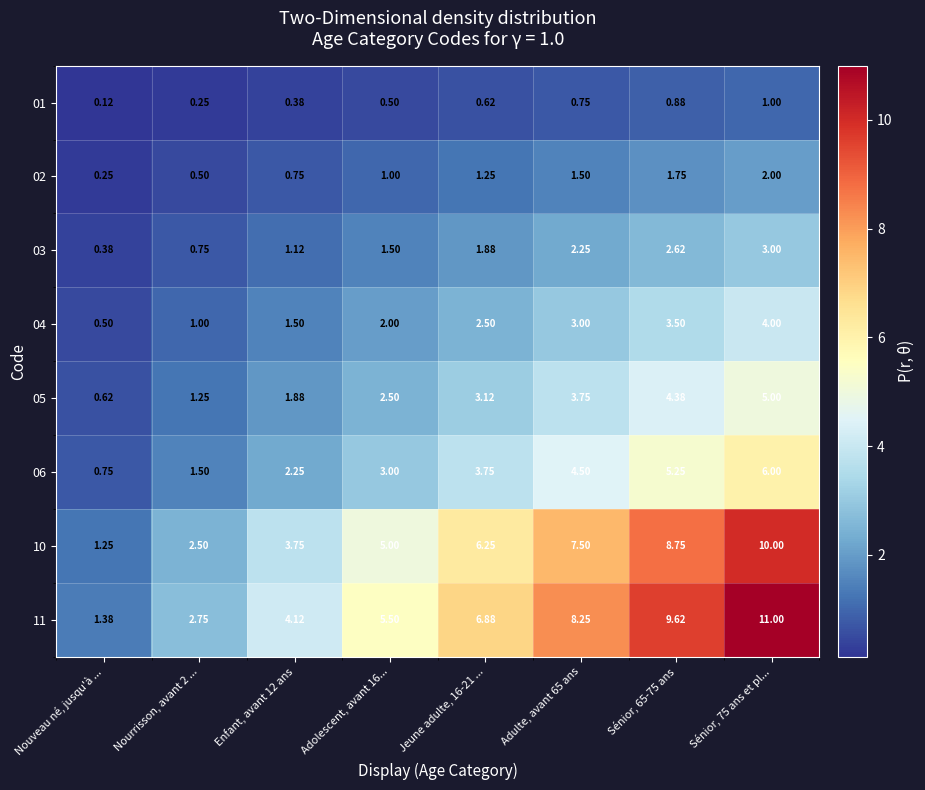

Which category has the lowest value across all series?

Nouveau né, jusqu'à ...